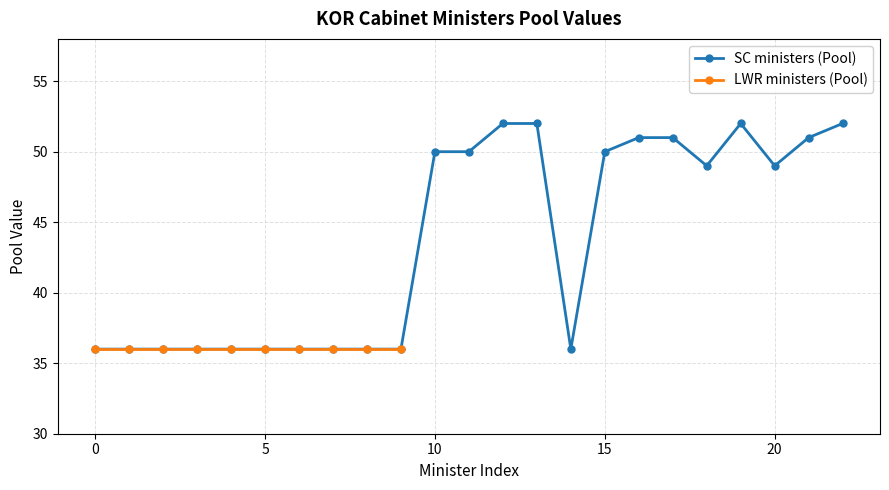

Does the chart have visible grid lines?

Yes